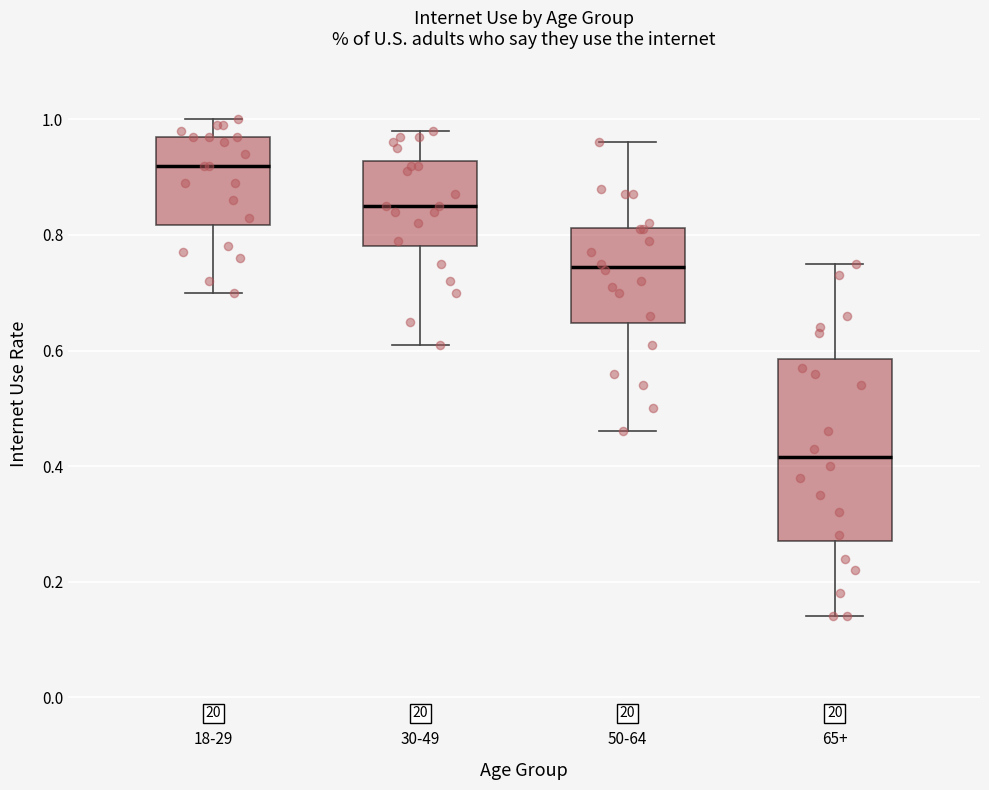

Comparing the boxes themselves (not the whiskers), which one is the tallest?

65+